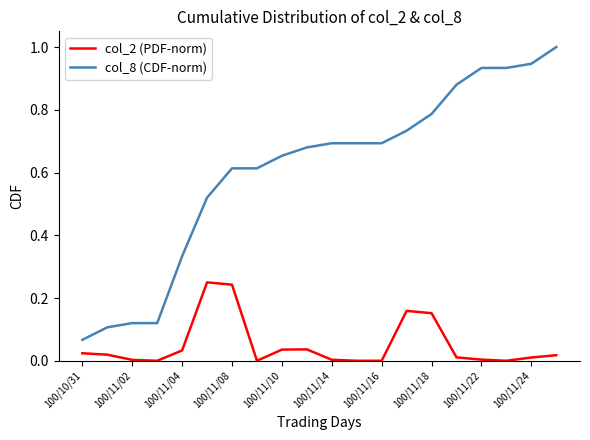

Count the number of categories in the chart.

20